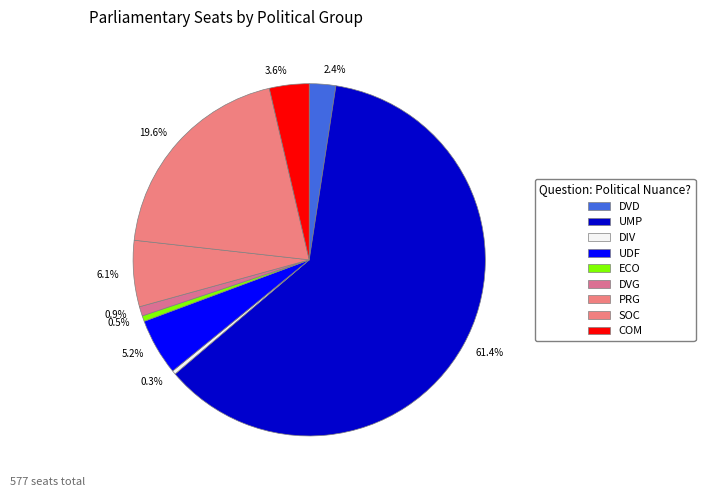

Is there any slice that represents more than half of the pie?

Yes